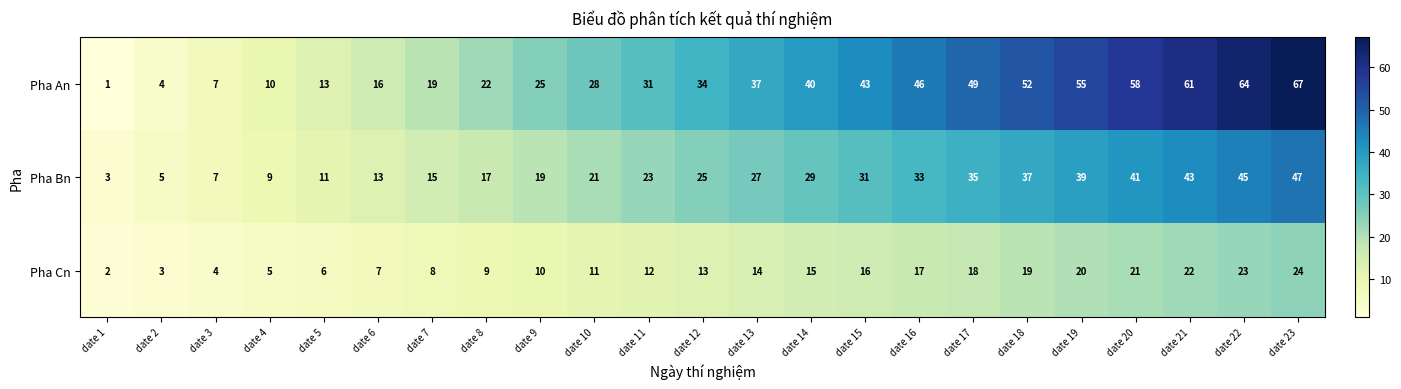

List the labels in order of Pha An value, smallest first.

date 1, date 2, date 3, date 4, date 5, date 6, date 7, date 8, date 9, date 10, date 11, date 12, date 13, date 14, date 15, date 16, date 17, date 18, date 19, date 20, date 21, date 22, date 23